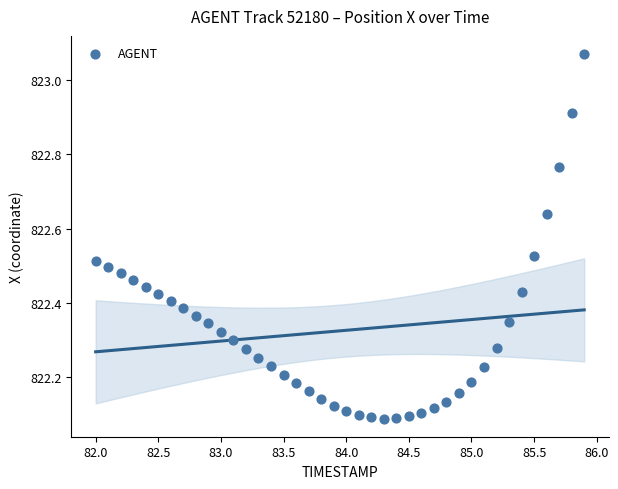

What is the range of X values (max minus min)?

3.9